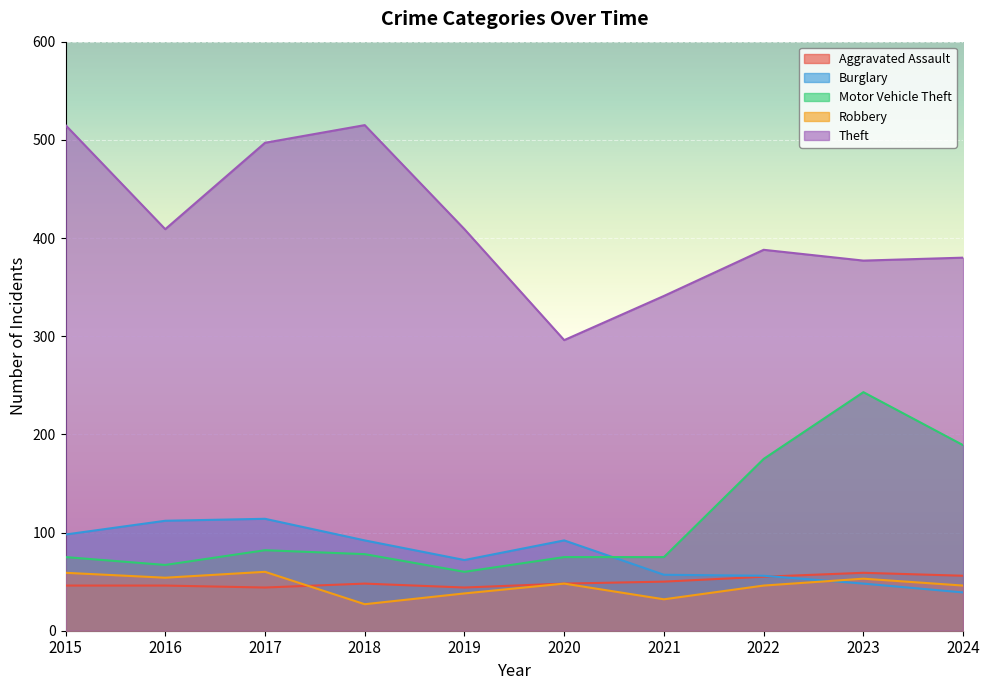

What is the value of the Motor Vehicle Theft point at the 1st from the left?

75